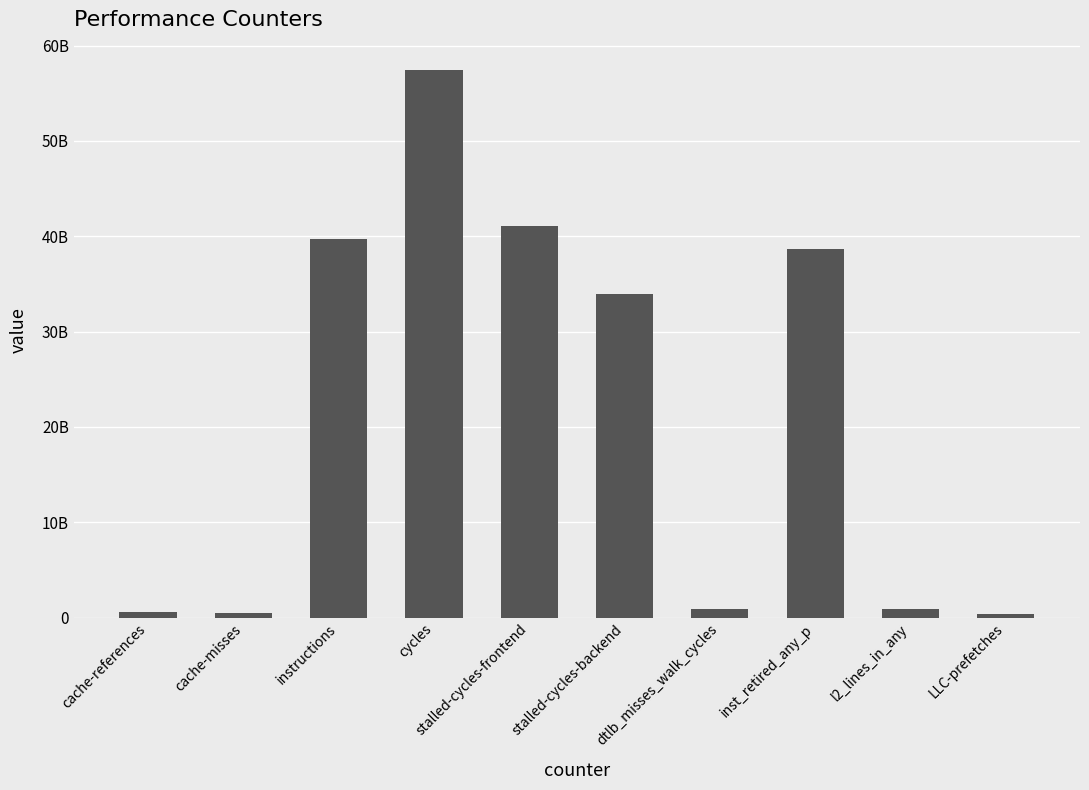

Reading left to right, list all the values displayed in this chart.

cache-references=585891260	cache-misses=519191394	instructions=39689495068	cycles=57436992199	stalled-cycles-frontend=41122332132	stalled-cycles-backend=33956771191	dtlb_misses_walk_cycles=949588421	inst_retired_any_p=38646542672	l2_lines_in_any=895657140	LLC-prefetches=339663262